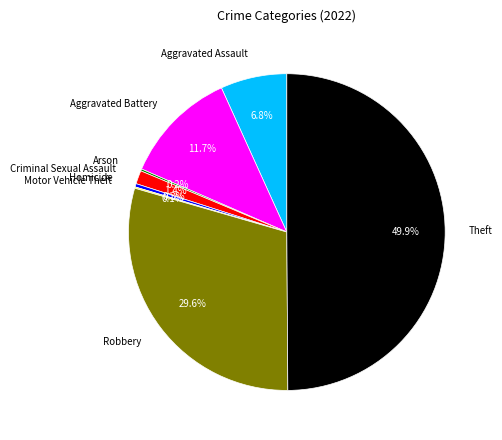

To the nearest percent, what portion does Robbery represent?

30%